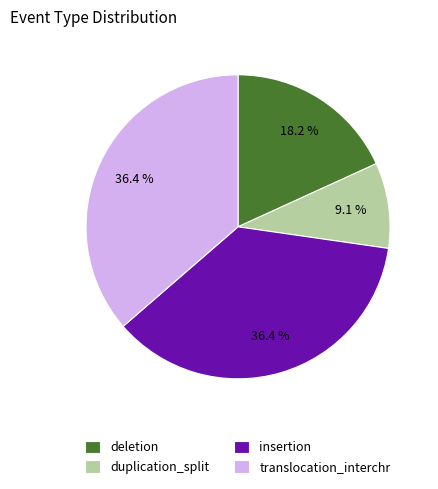

Between duplication_split and insertion, which is larger?

insertion